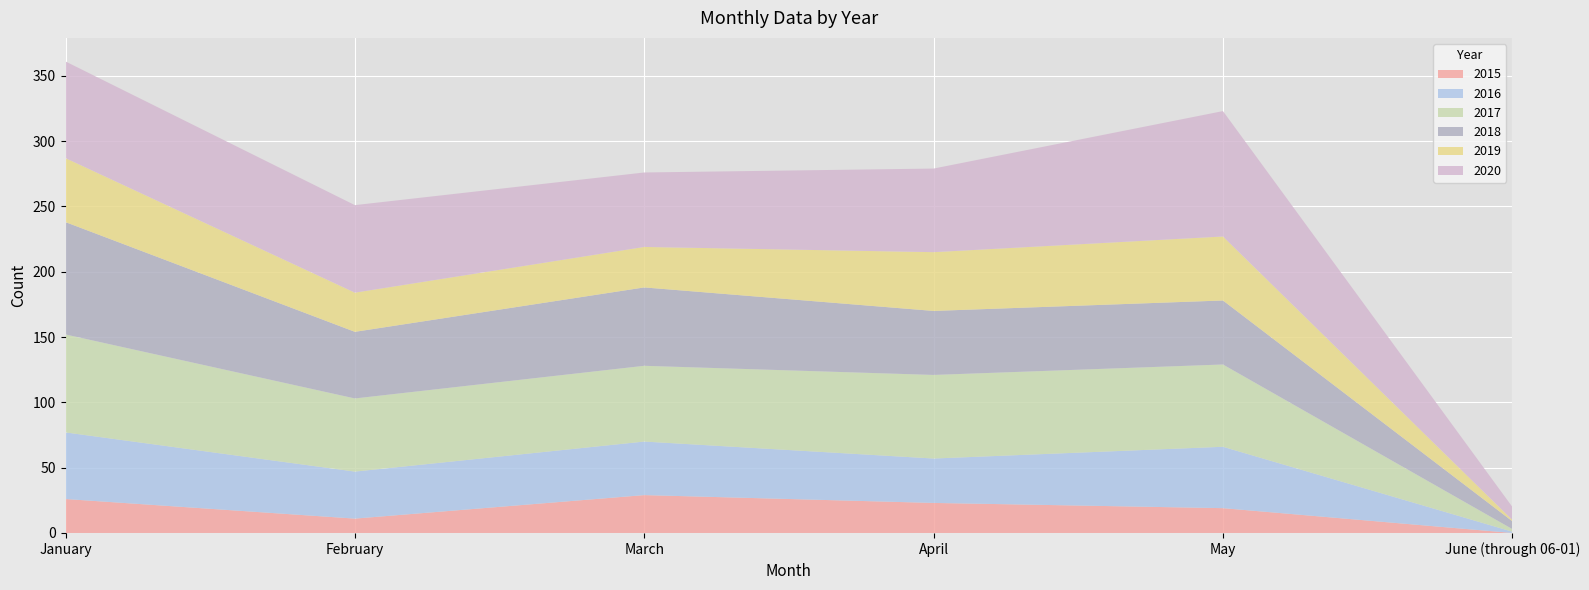

Reading left to right, what are all the values shown in this chart?

2015: 26	11	29	23	19	0
2016: 51	36	41	34	47	1
2017: 75	56	58	64	63	2
2018: 86	51	60	49	49	6
2019: 49	30	31	45	49	1
2020: 74	67	57	64	96	10